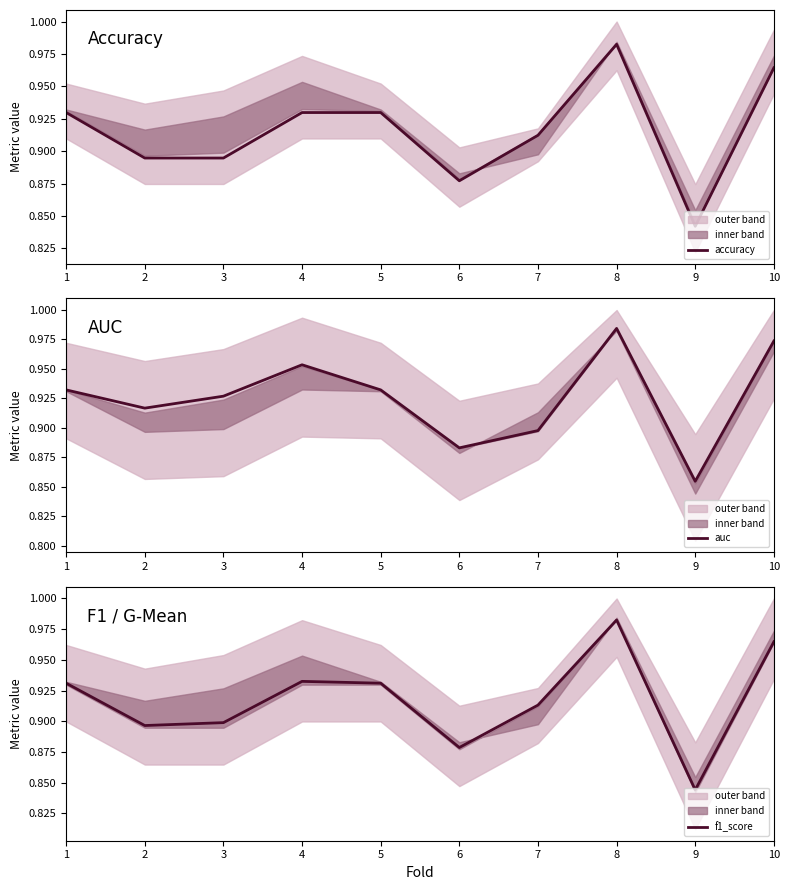

Which series ends up on top after the final intersection of f1_score and auc?

auc